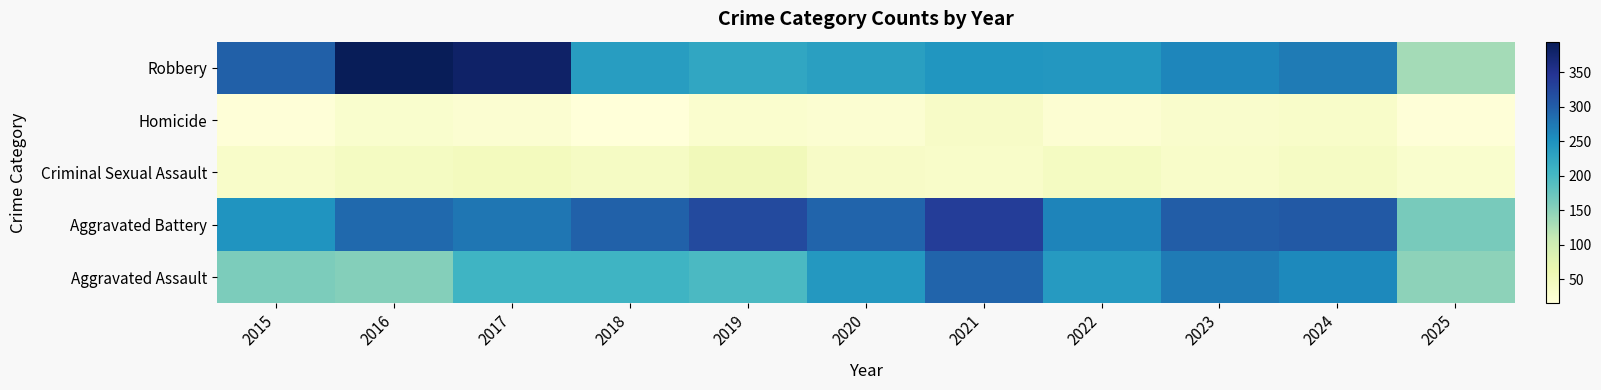

Which label corresponds to the largest value in the chart?

2016